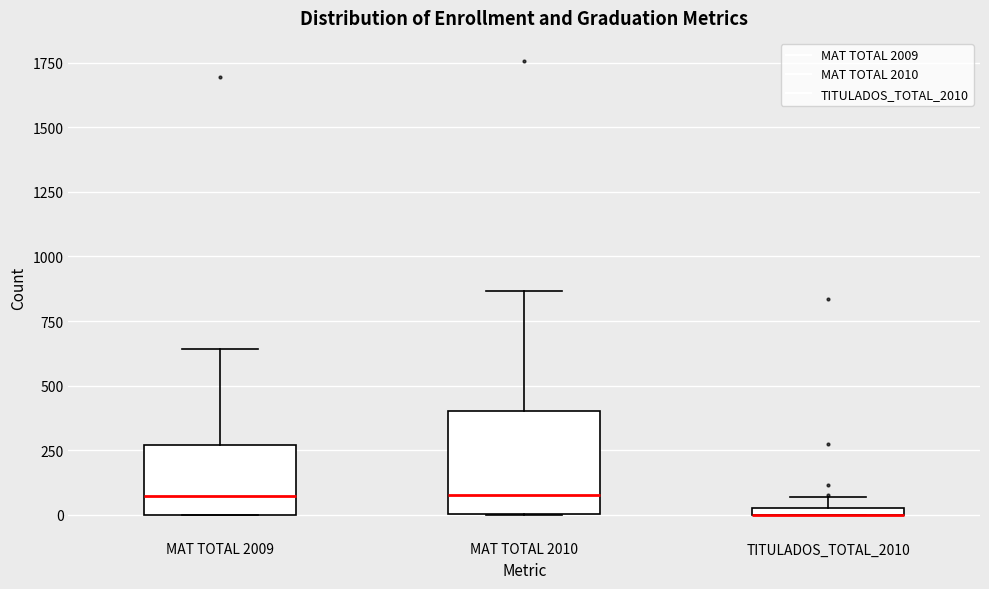

Where is the lower edge of the box for MAT TOTAL 2010 on the y-axis? The values are not printed on the chart, so give them approximately, as read against the axis.

0